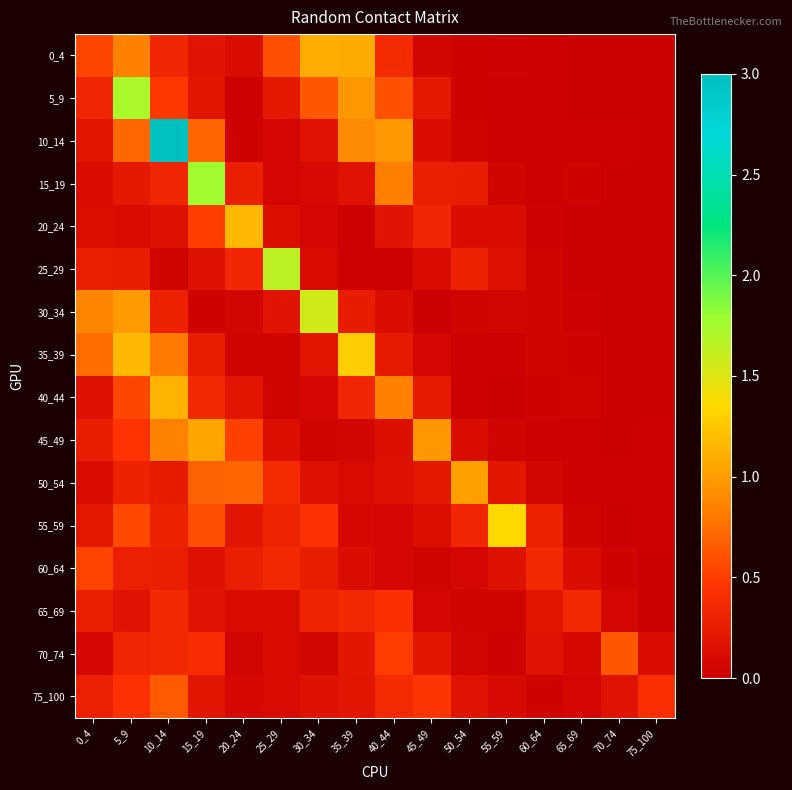

List the series in order of their peak value, lowest first.

65_69, 60_64, 70_74, 75_100, 50_54, 45_49, 0_4, 40_44, 20_24, 35_39, 55_59, 30_34, 25_29, 5_9, 15_19, 10_14